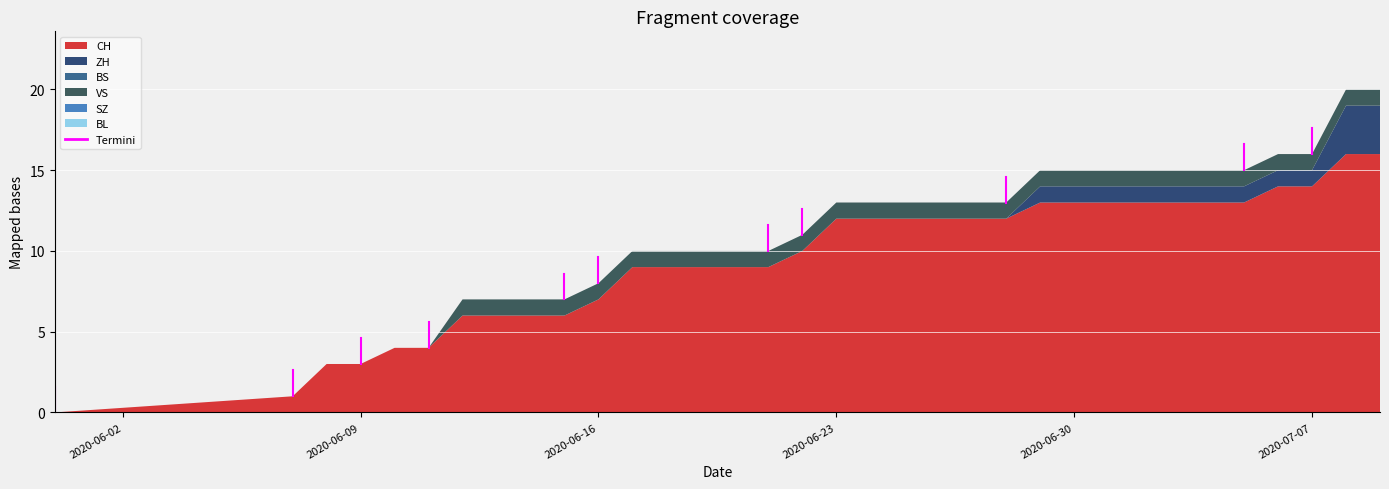

Which label corresponds to the smallest value in the chart?

2020-05-31